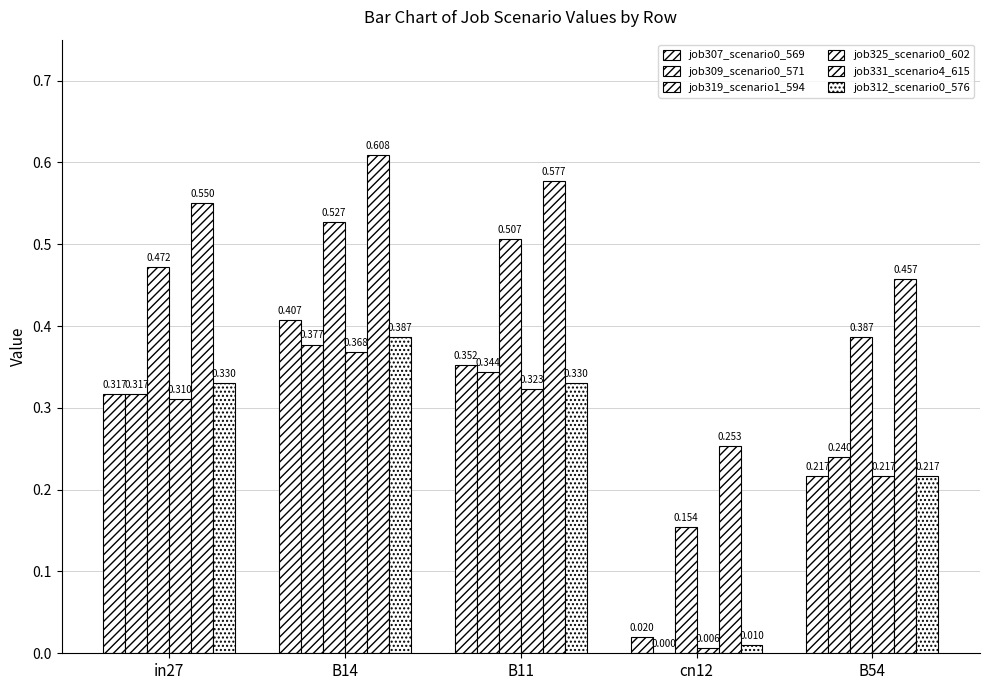

Is it true that job319_scenario1_594 equals 0.2 at cn12?

True